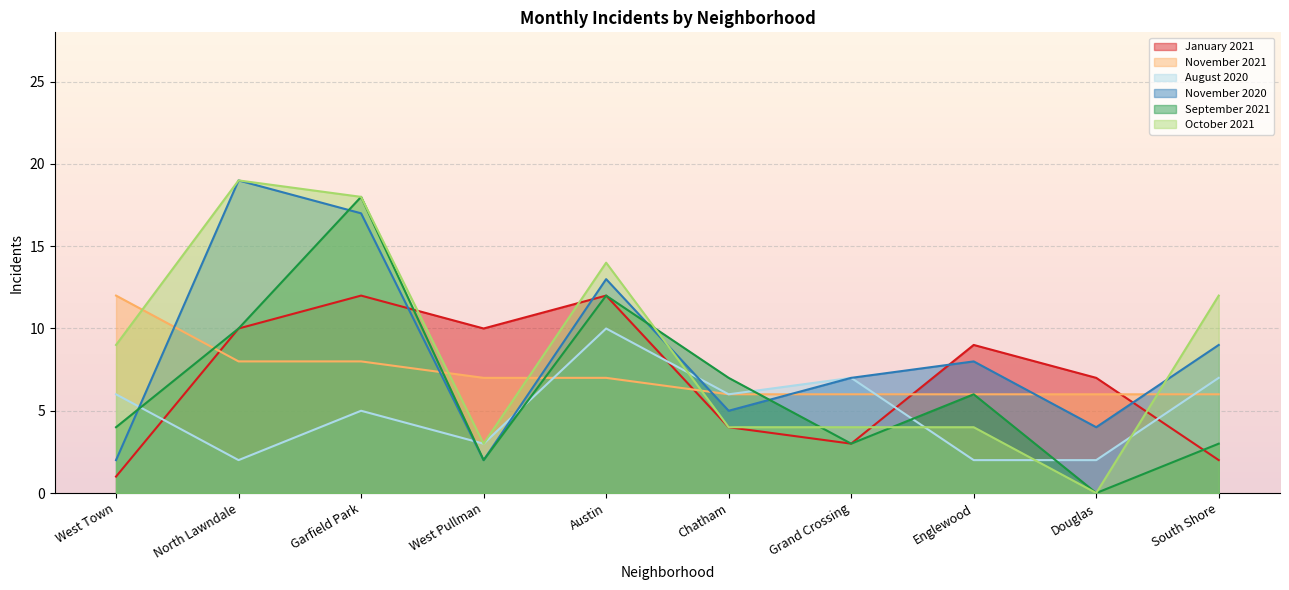

Rank the series at Garfield Park from highest to lowest value.

September 2021, October 2021, November 2020, January 2021, November 2021, August 2020